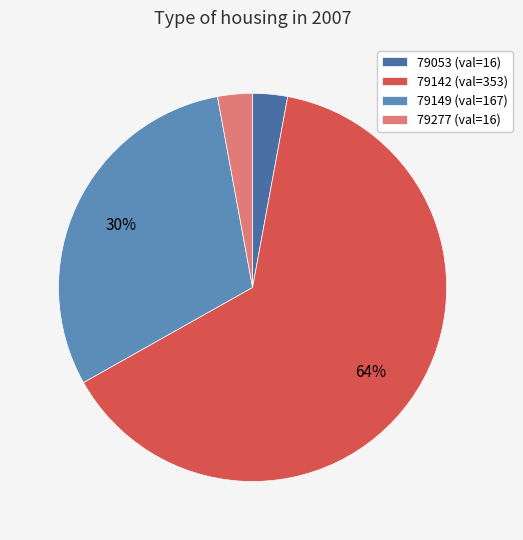

Between 79142 and 79053, which is larger?

79142